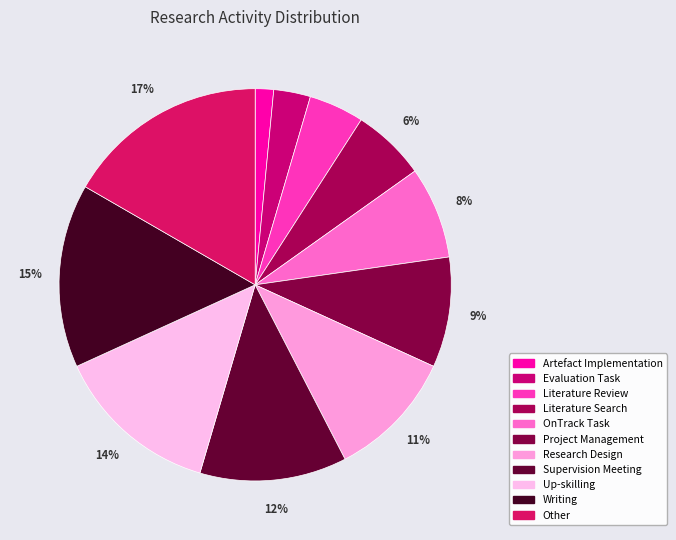

Rank the categories by value from highest to lowest.

Other, Writing, Up-skilling, Supervision Meeting, Research Design, Project Management, OnTrack Task, Literature Search, Literature Review, Evaluation Task, Artefact Implementation